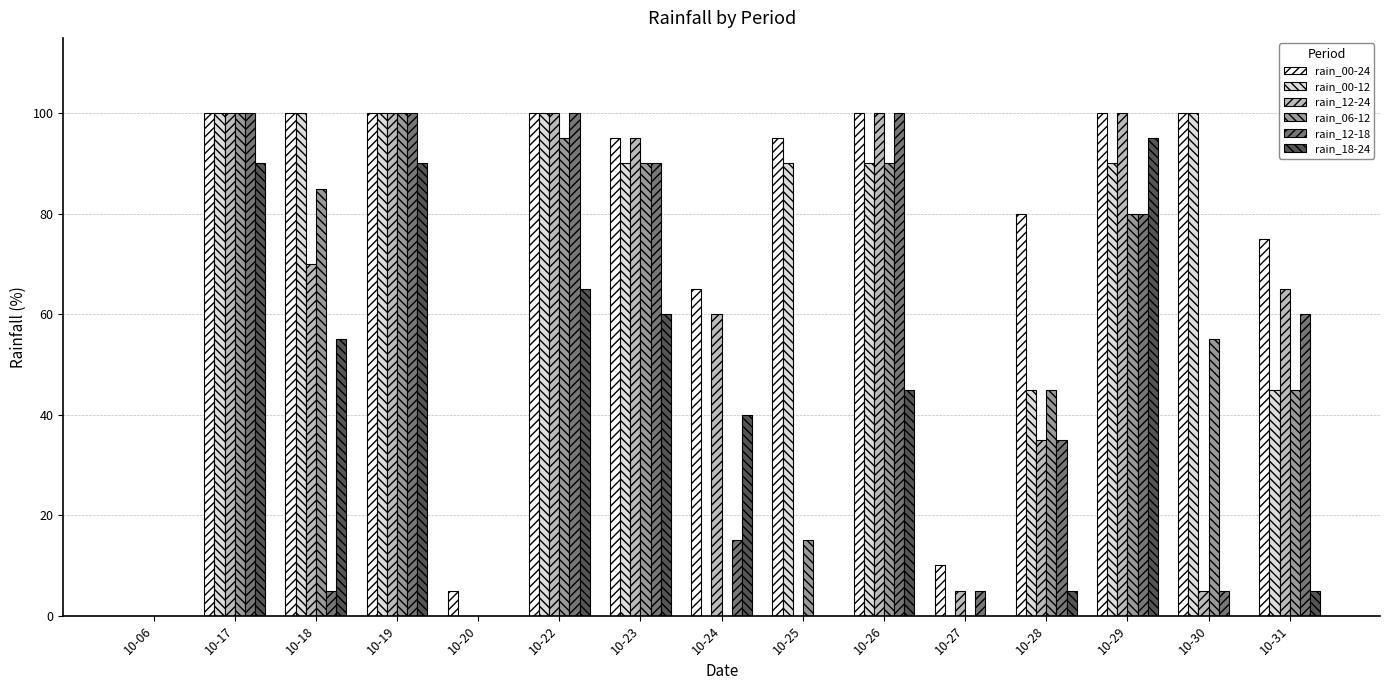

How many series are shown in this chart?

6